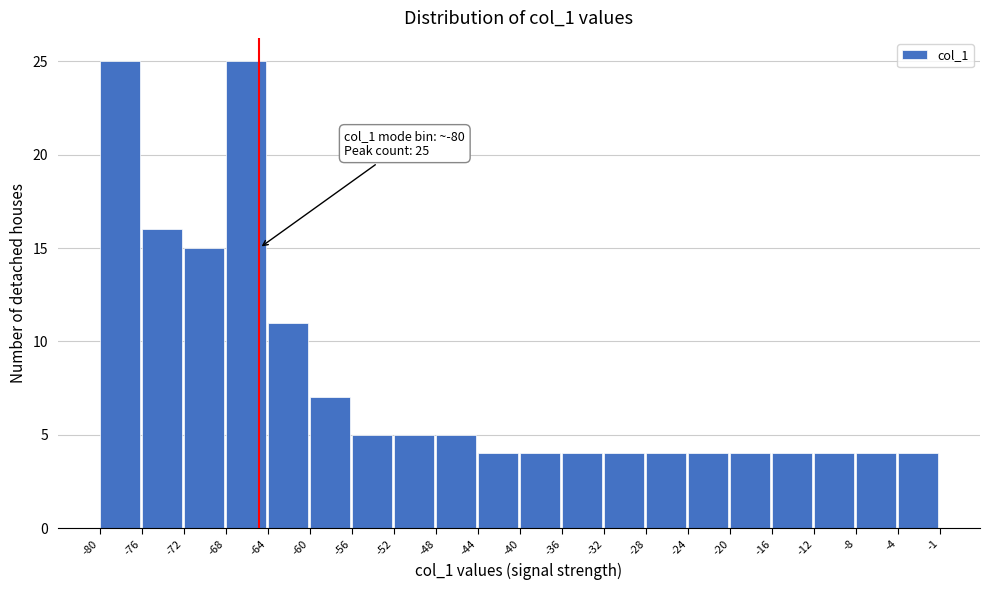

Reading left to right, what are all the values shown in this chart?

-80=25	-76=16	-72=15	-68=25	-64=11	-60=7	-56=5	-52=5	-48=5	-44=4	-40=4	-36=4	-32=4	-28=4	-24=4	-20=4	-16=4	-12=4	-8=4	-4=4